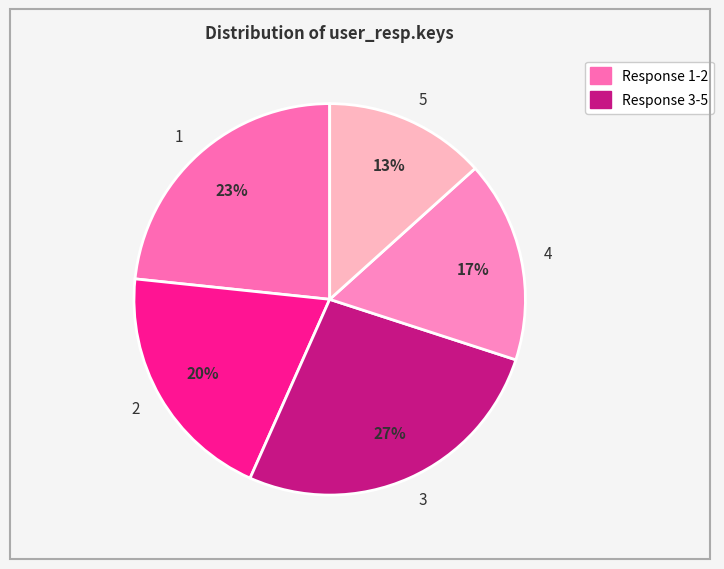

The 5 slice represents 1% of the pie. True or false?

False